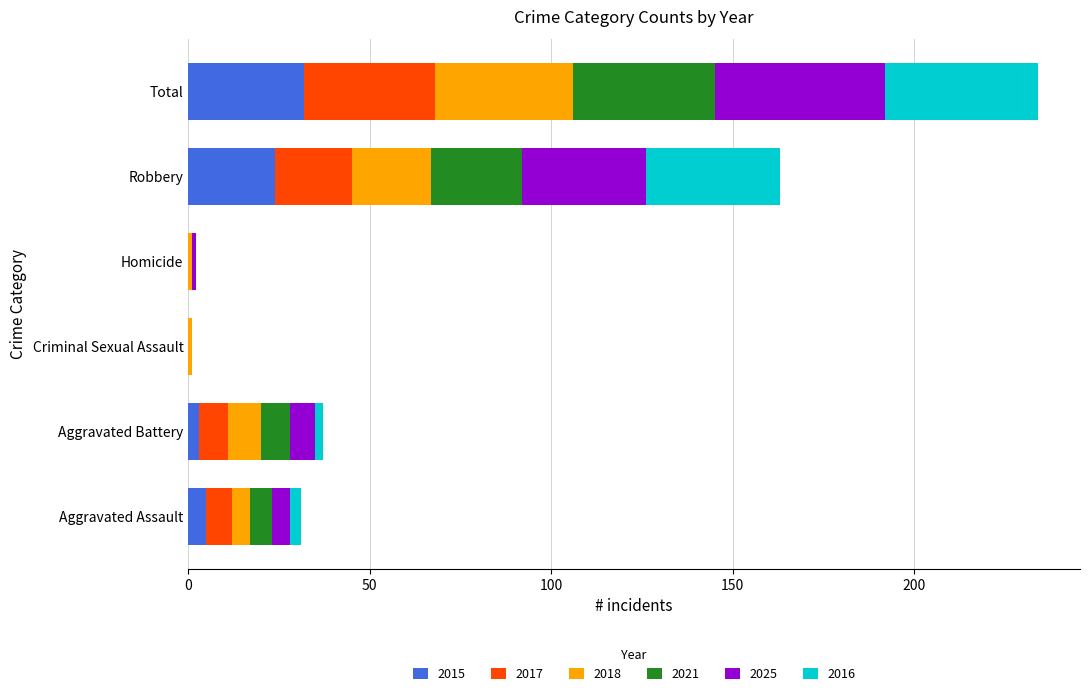

At which category is the sum across all series the highest?

Total